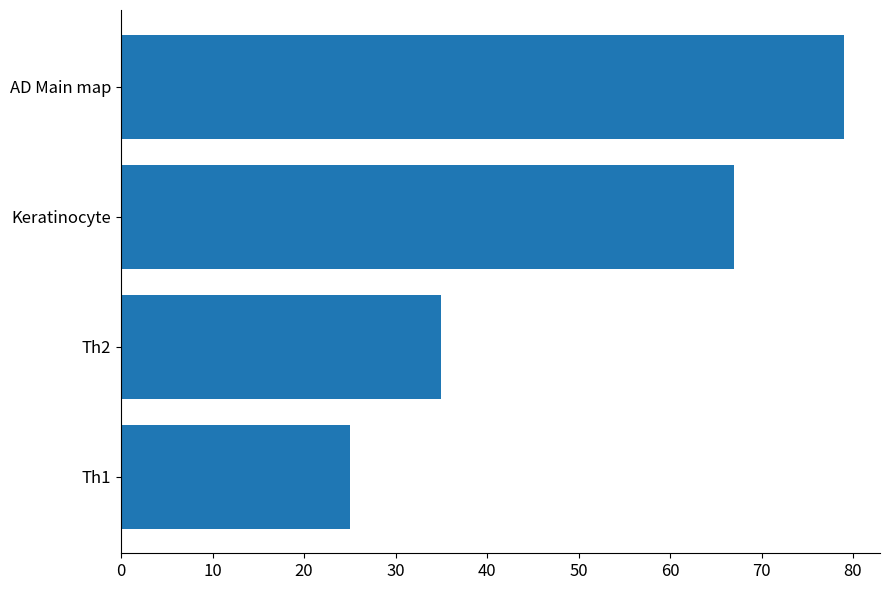

Reading top to bottom, extract all data points from this chart.

79	67	35	25